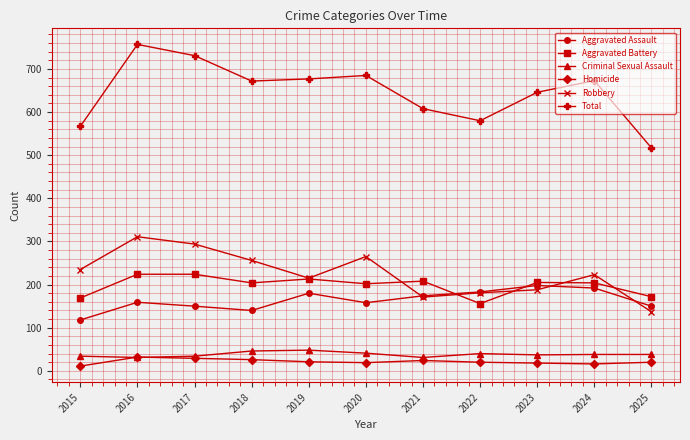

What is the greatest value displayed?

757